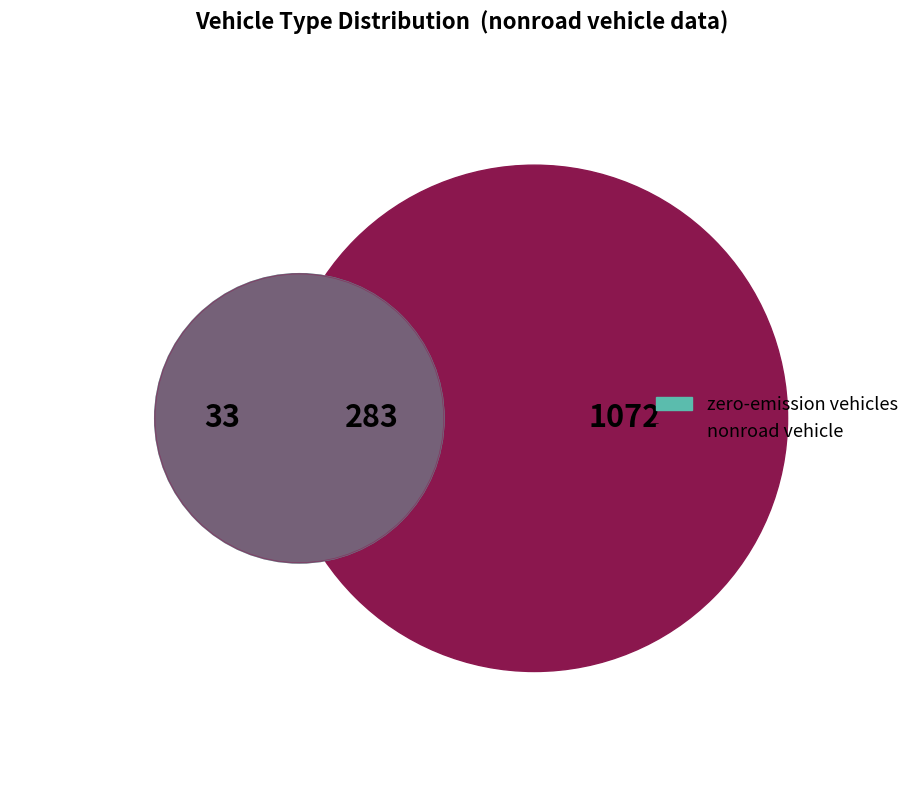

Is it true that 20 is 1% of the pie?

False